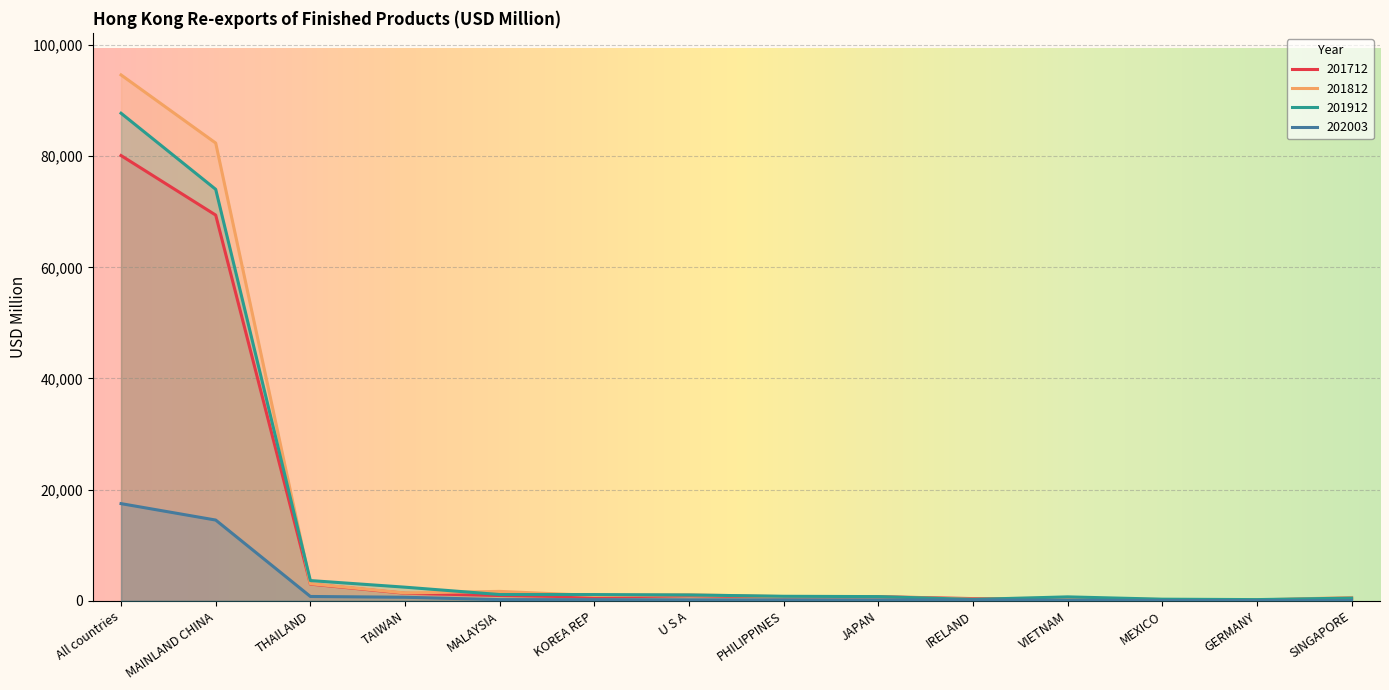

How many distinct data groups are displayed?

4